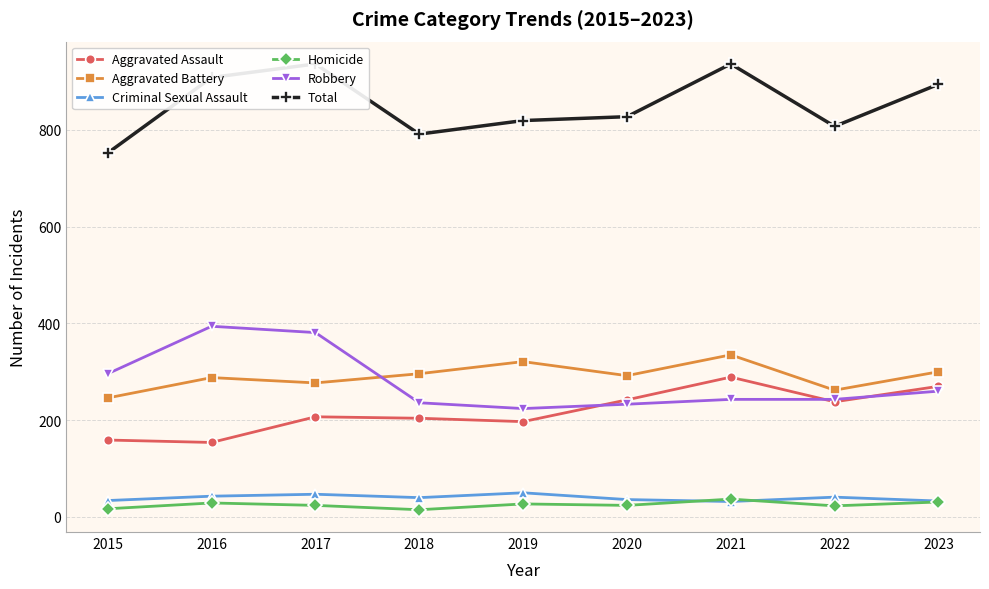

What is the difference between the Homicide values at 2022 and 2017?

1